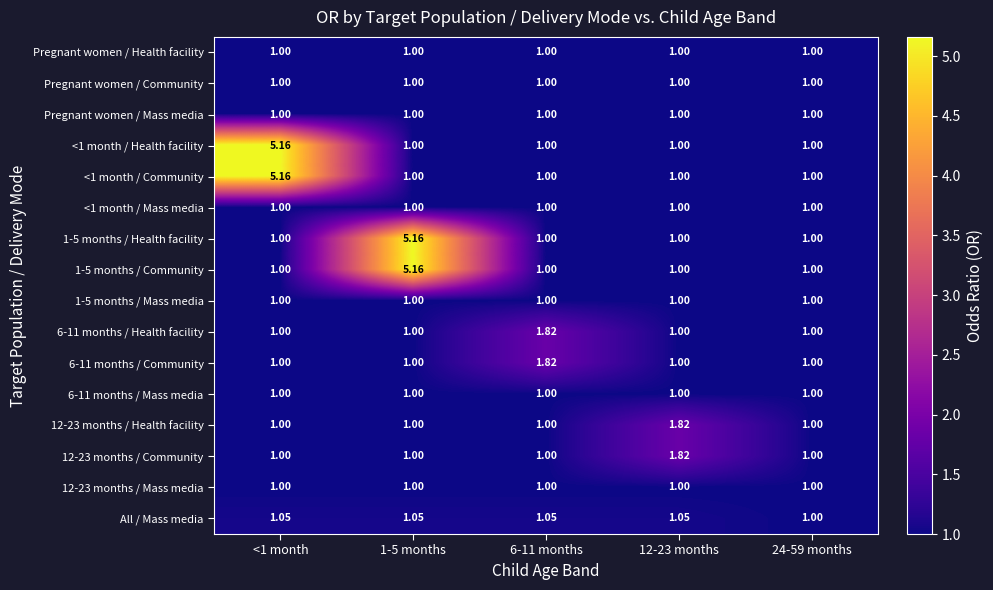

What is the total value across all series at 6-11 months?

17.7